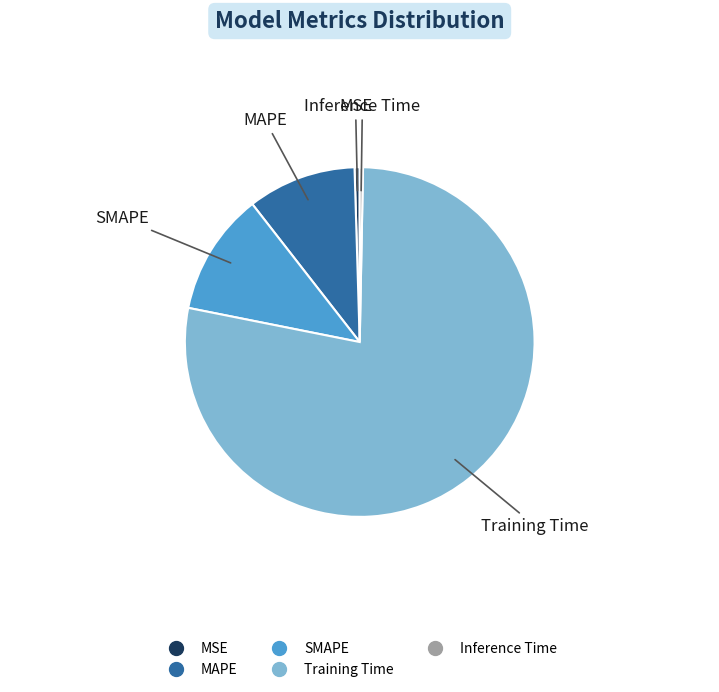

What is the majority slice?

Training Time